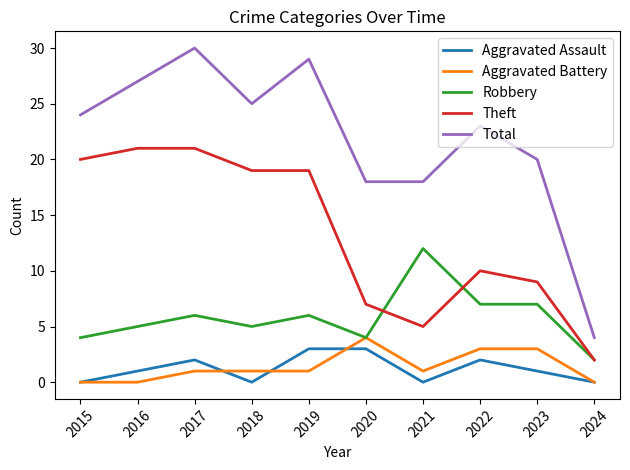

Read the Theft value at 2016.

21